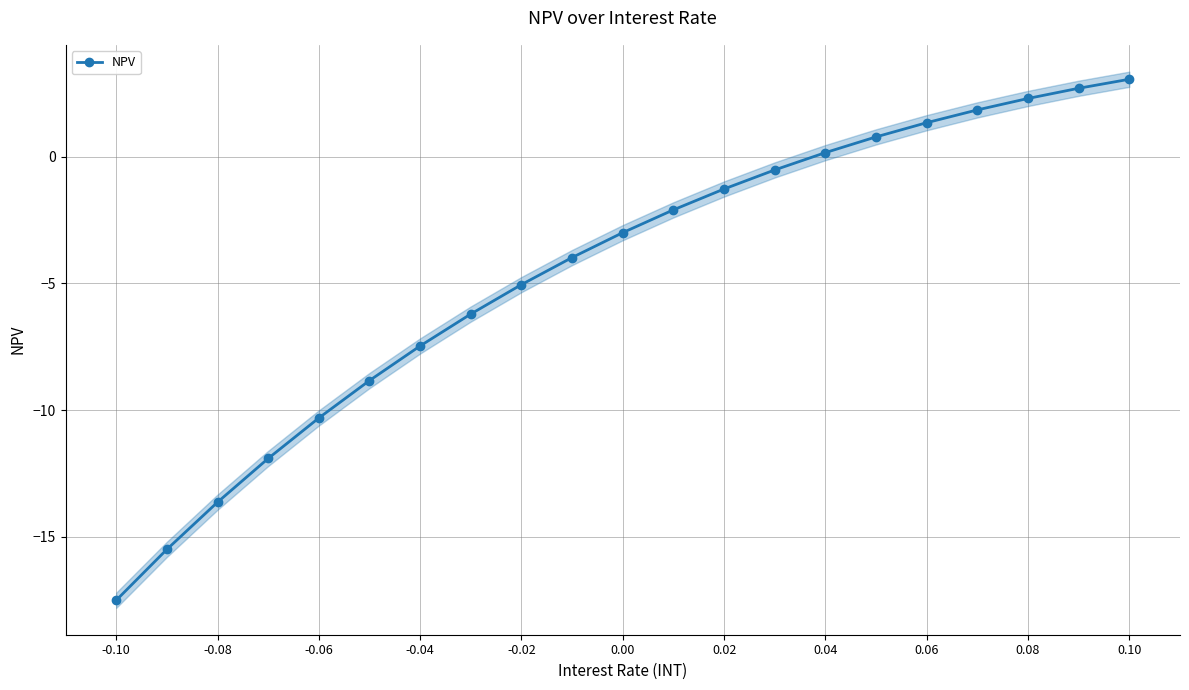

True or false: NPV has more than 2 interior local peaks.

False